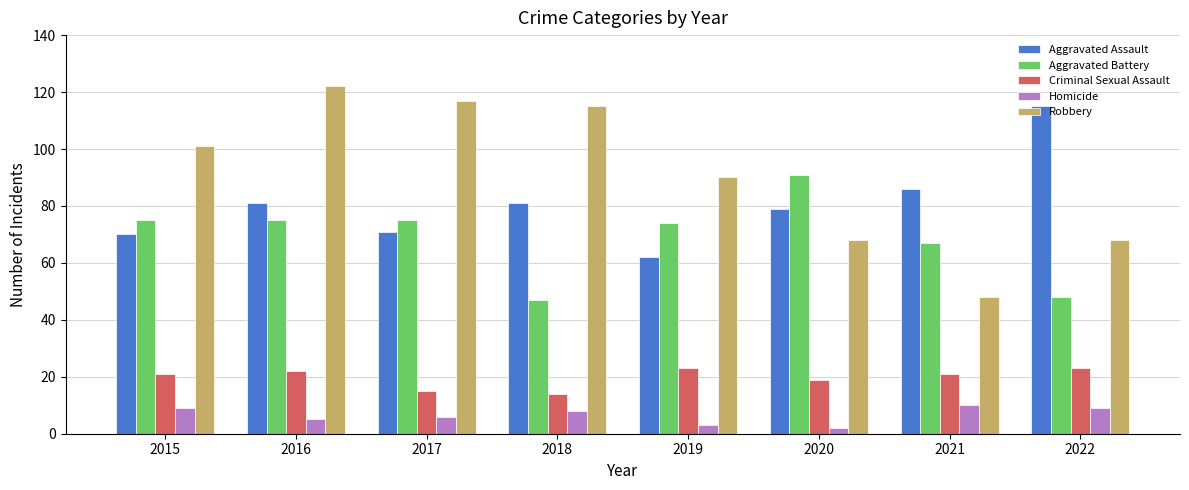

Rank the series at 2016 from lowest to highest value.

Homicide, Criminal Sexual Assault, Aggravated Battery, Aggravated Assault, Robbery